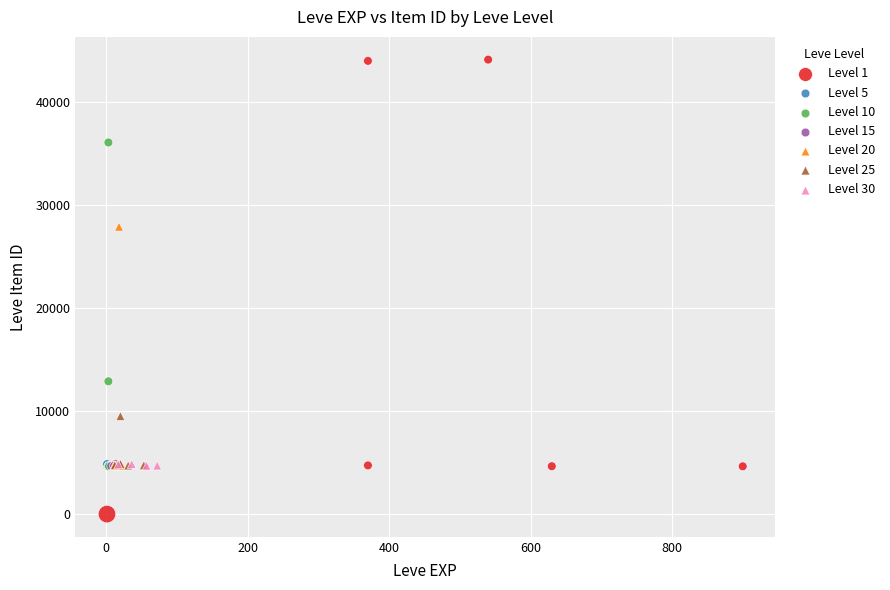

Which series contains the lowest Y value?

Level 1